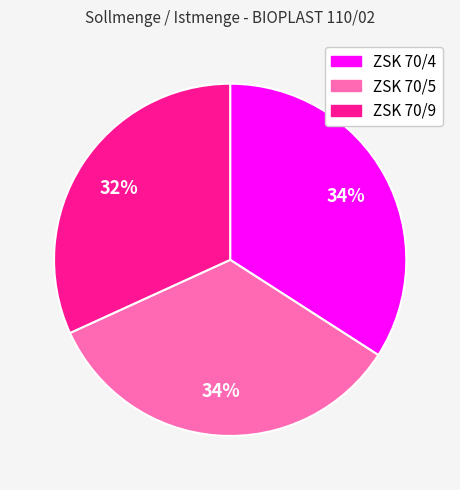

To the nearest percent, what is the combined percentage of ZSK 70/4 and ZSK 70/5?

68%